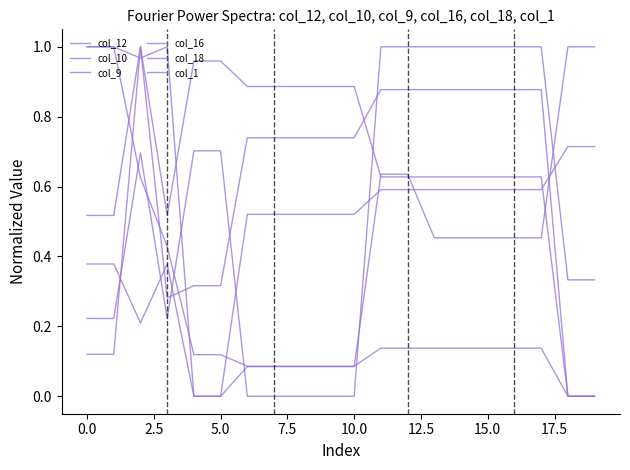

At which label is col_12 closest to 0?

18